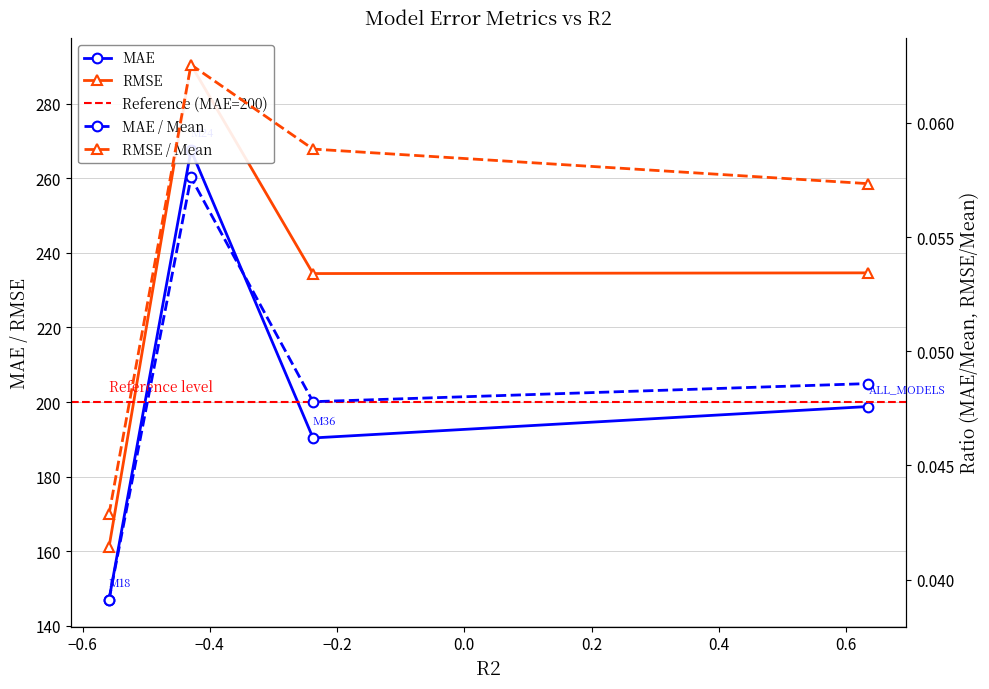

True or false: RMSE / Mean and RMSE cross at least once.

False